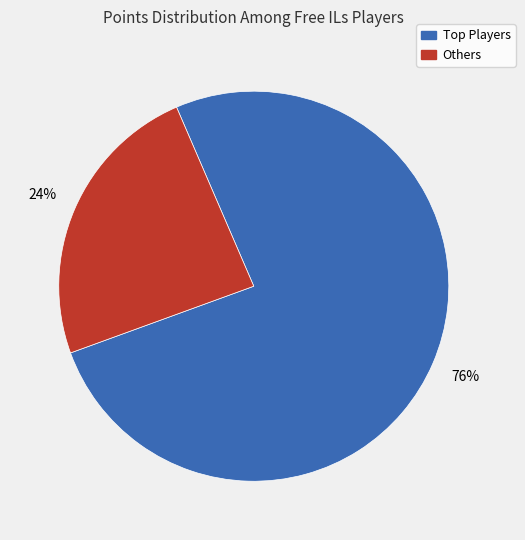

Count the number of slices in the pie.

2